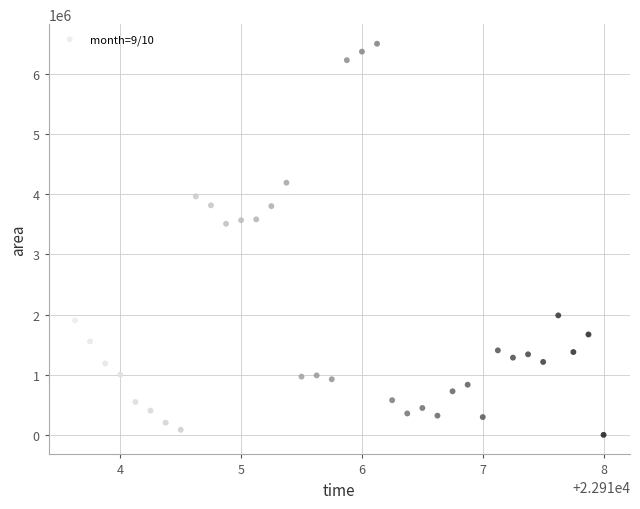

What is the range of Y values (max minus min)?

6503125